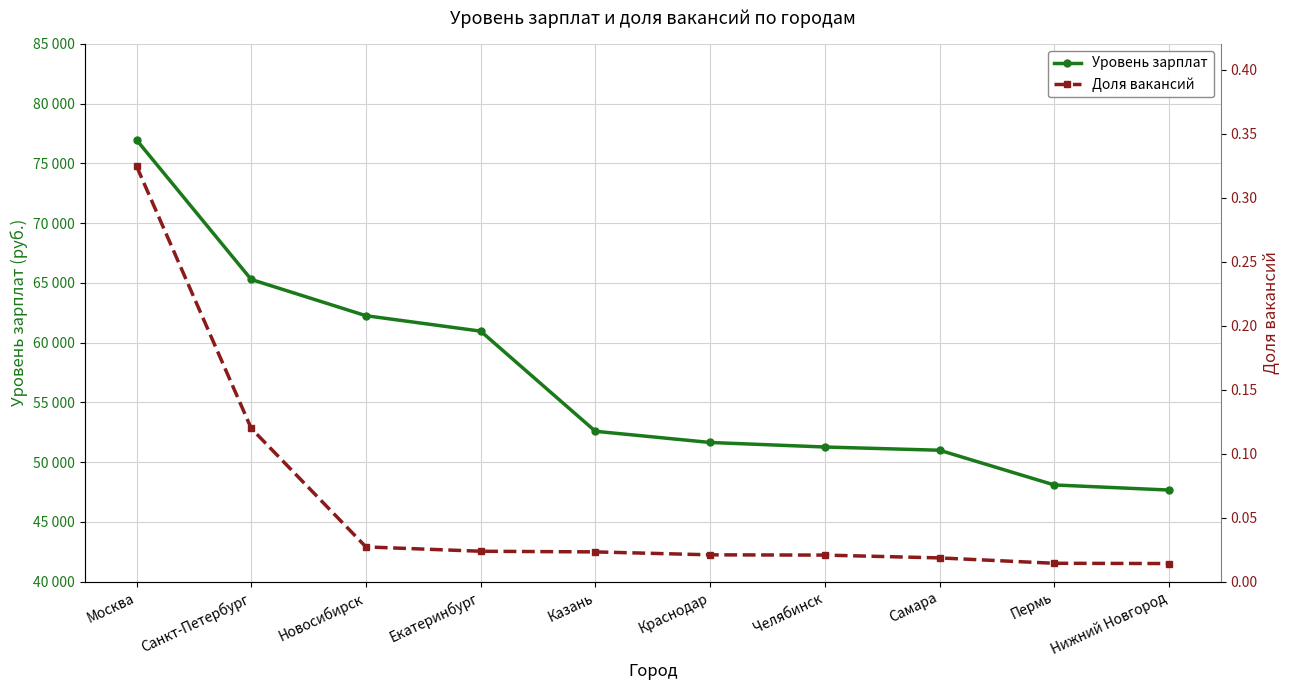

At how many categories does at least one series exceed 26275?

10